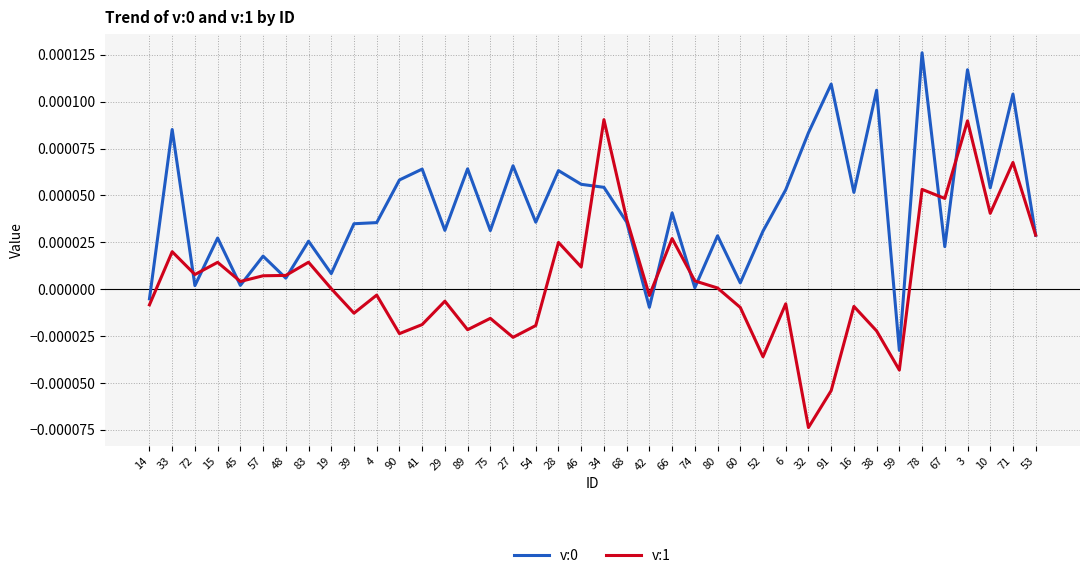

True or false: v:1 has a value of 0.0 at 53.

True